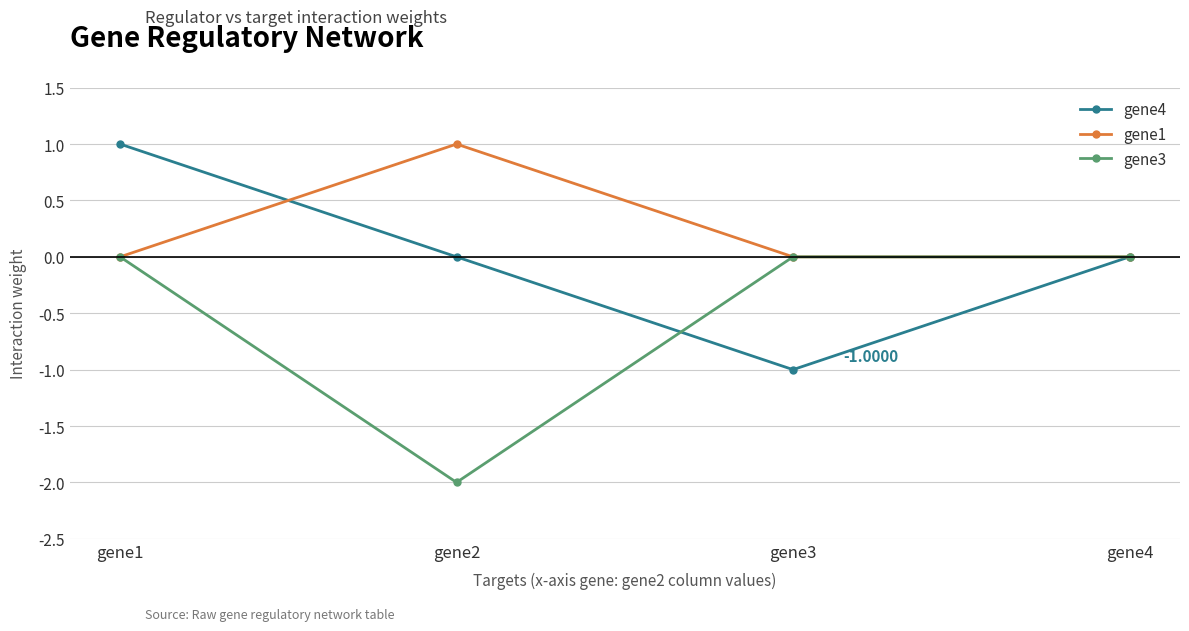

The gene4 series shows -1.7 at gene3. True or false?

False